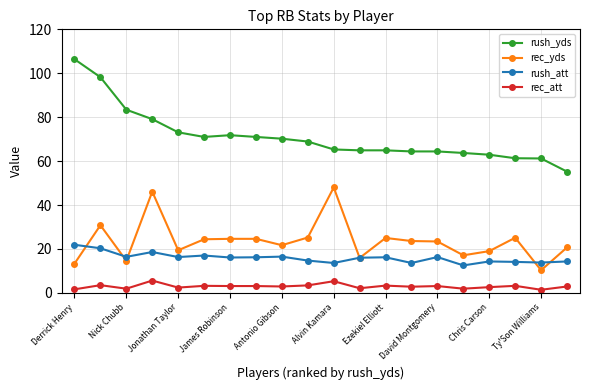

At how many categories does at least one series exceed 101?

1